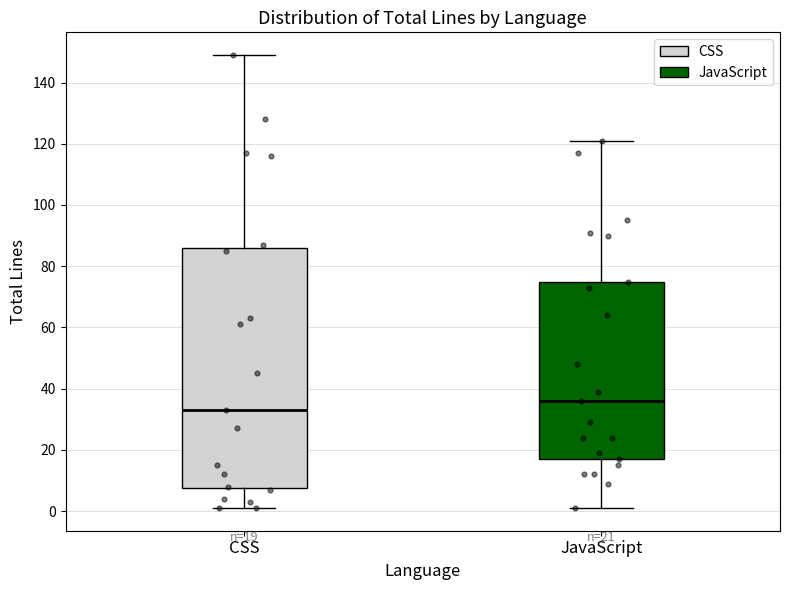

Comparing the boxes themselves (not the whiskers), which one is the tallest?

CSS